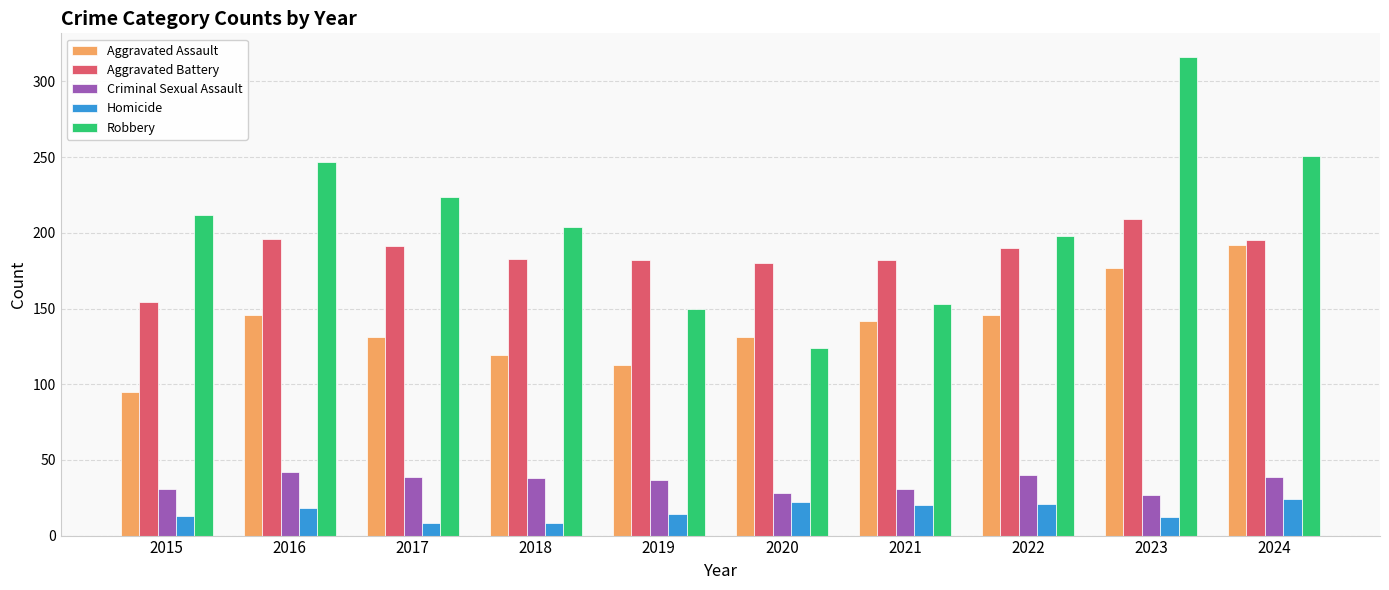

Is the value of Criminal Sexual Assault at 2022 greater than the value of Homicide at 2016?

Yes